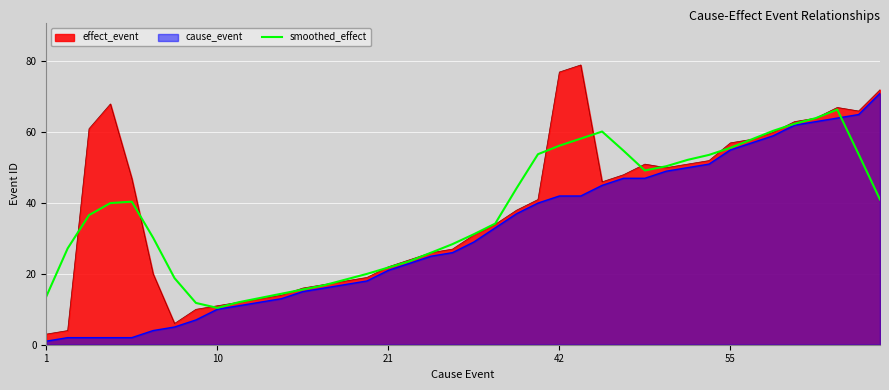

What is the sum of the values at 38 and 13?

70.6